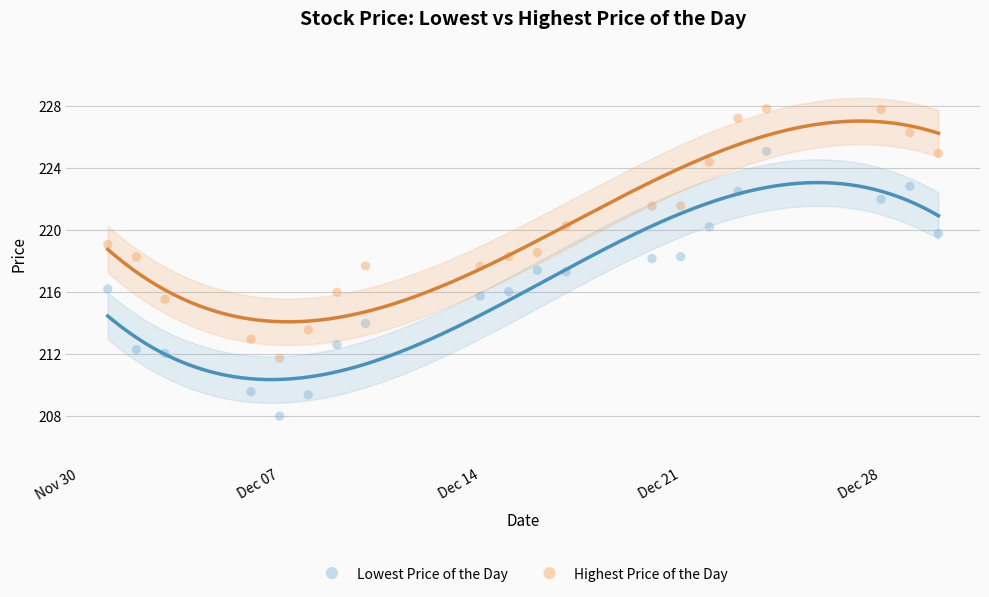

Across all data points, what is the range of Y values (max minus min)?

19.8